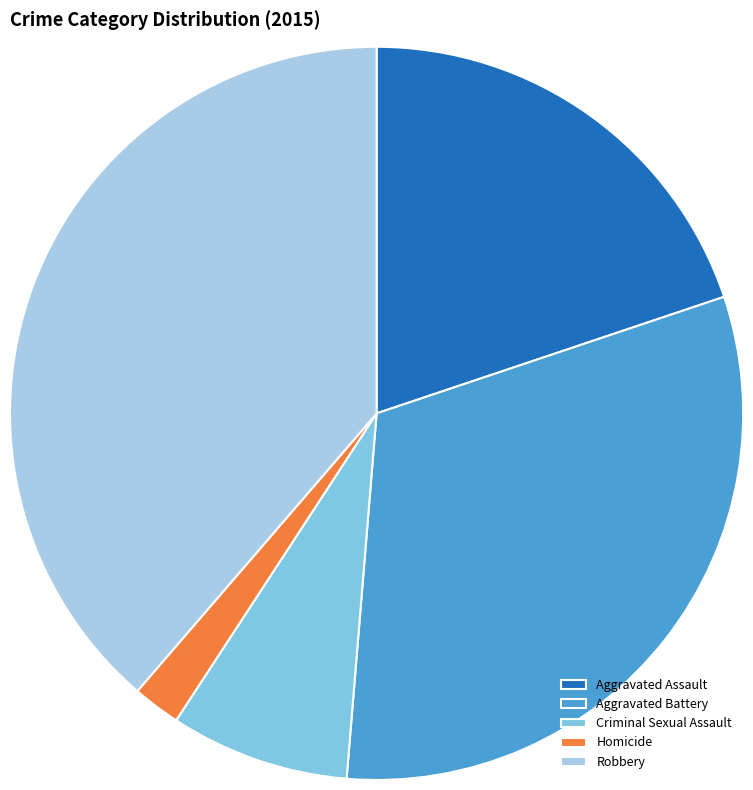

True or false: Aggravated Assault accounts for 20% of the total.

True